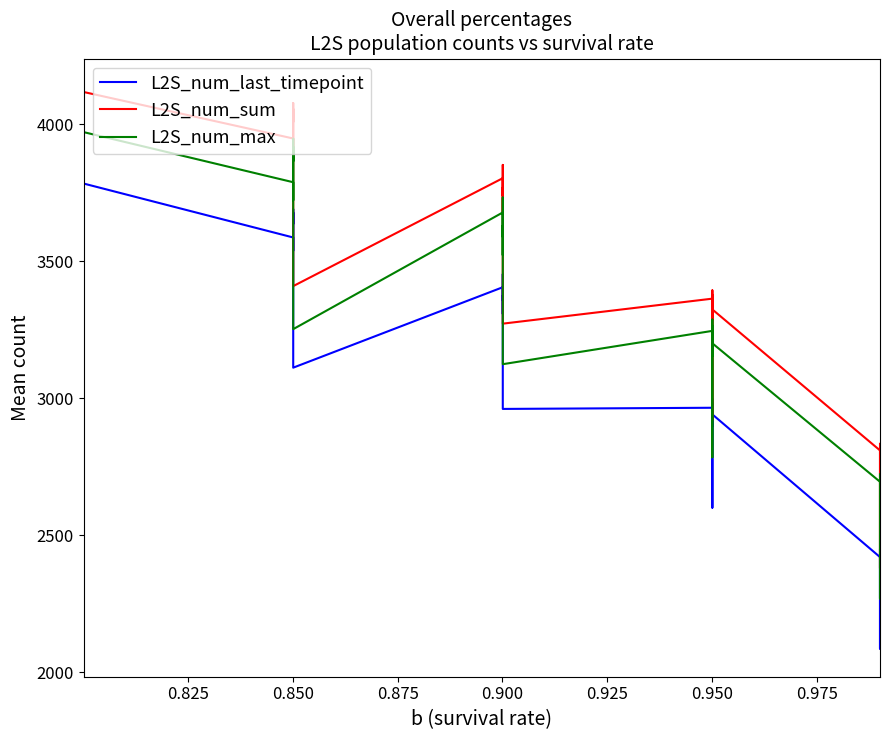

Which series has the largest range (max minus min)?

L2S_num_sum